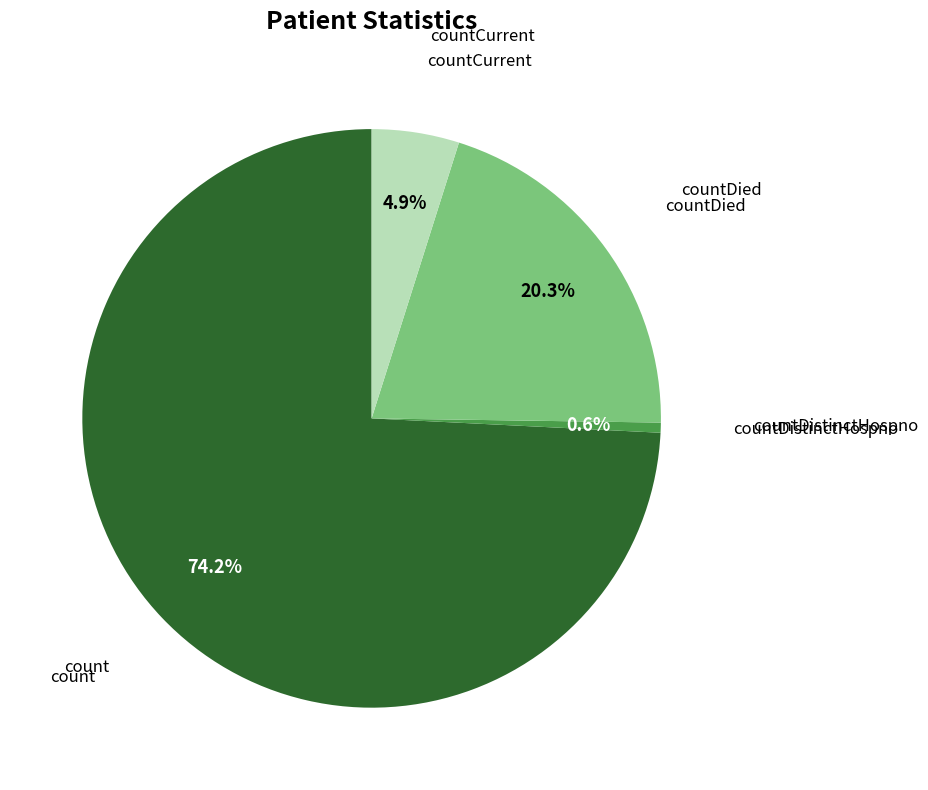

How many slices are in this pie chart?

4